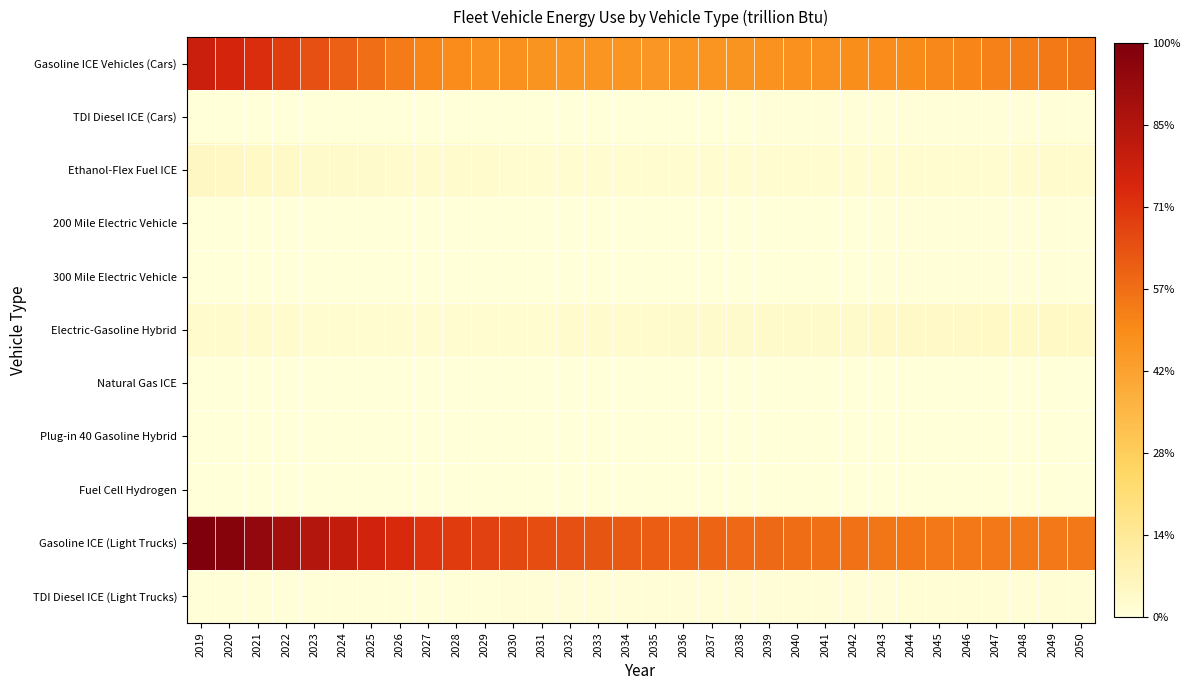

At how many categories does at least one series exceed 0?

32